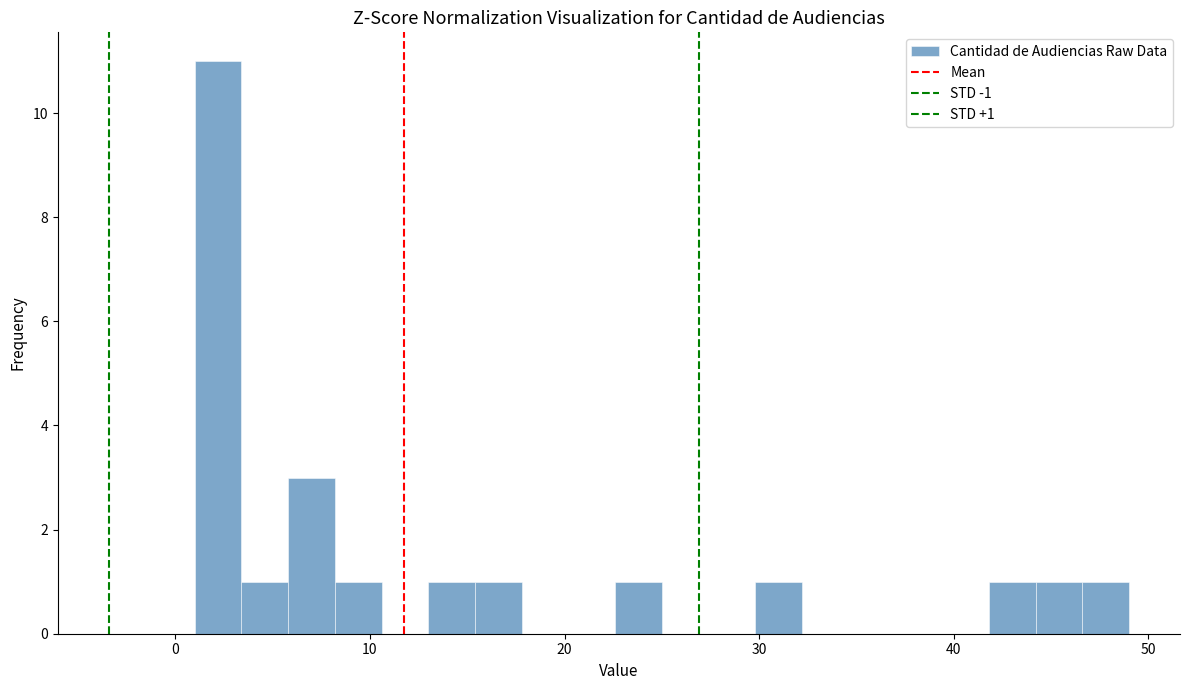

Read against the x-axis, roughly where is the centre of the tallest bar?

2